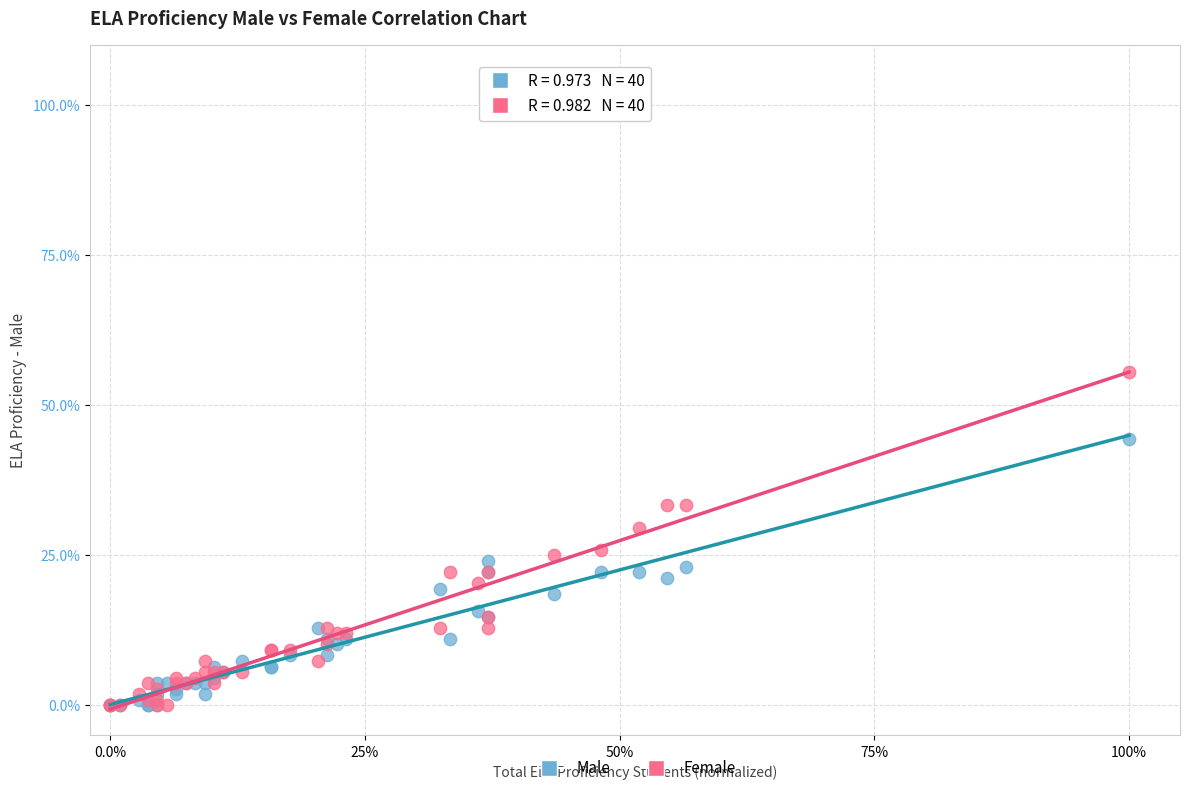

What are all the series names shown in the legend?

Male, Female